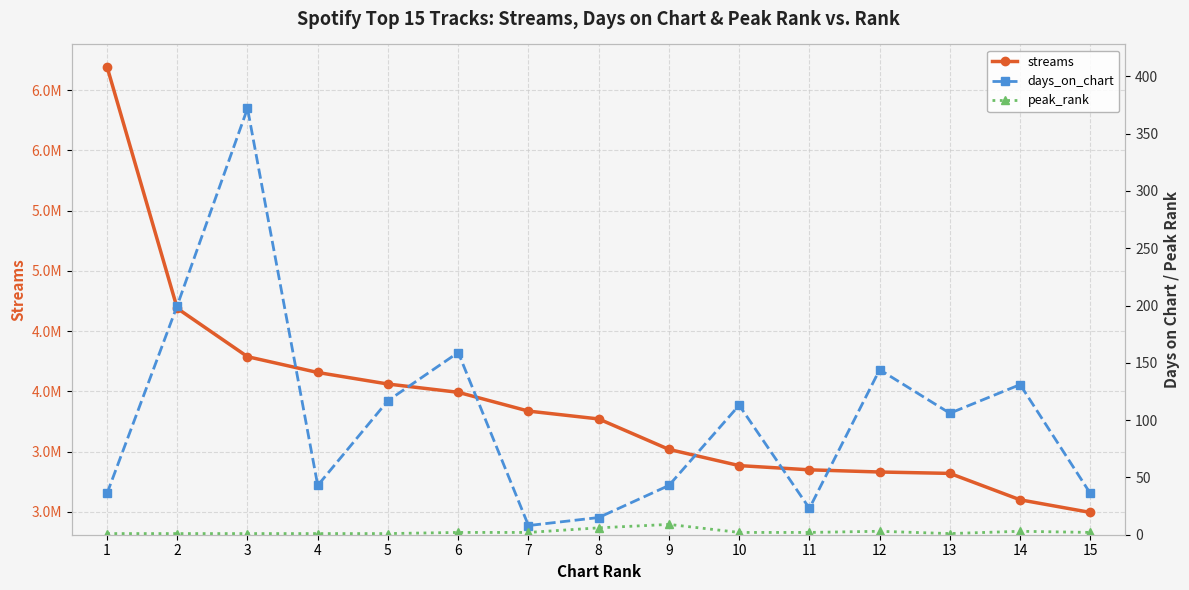

What is the difference between the maximum and second lowest values in the days_on_chart series?

357